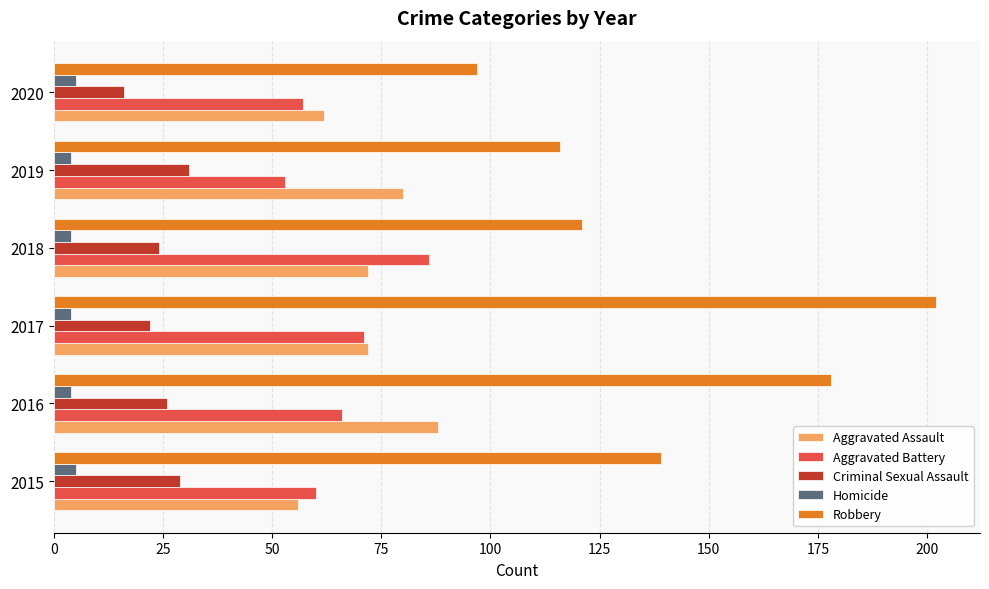

At 2016, list the series in order from smallest to largest.

Homicide, Criminal Sexual Assault, Aggravated Battery, Aggravated Assault, Robbery